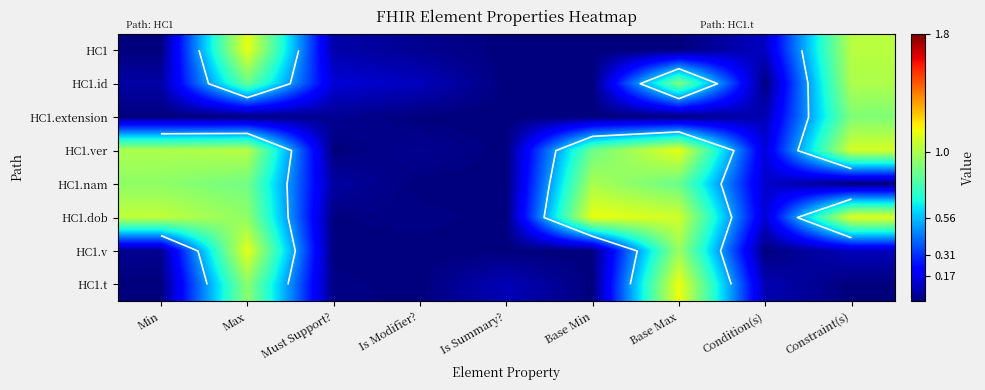

What is the maximum value shown in the chart?

1.1